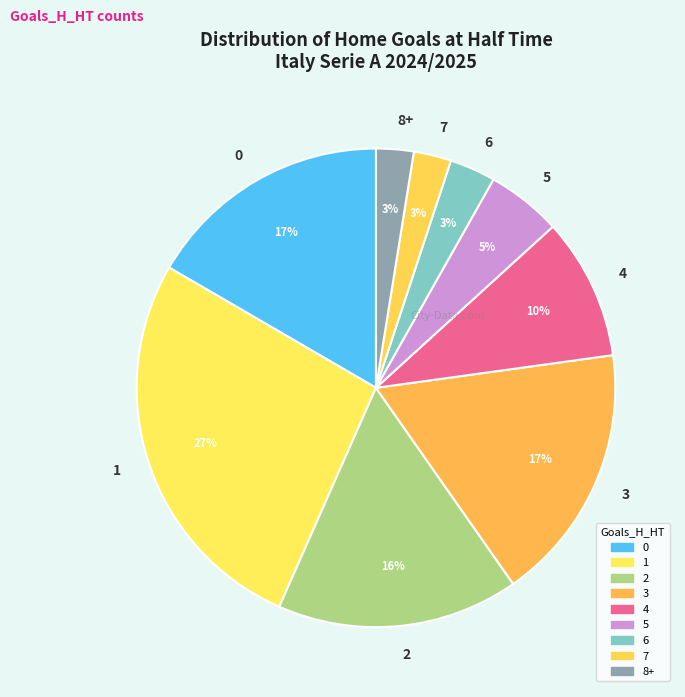

Which has a higher value, 3 or 7?

3